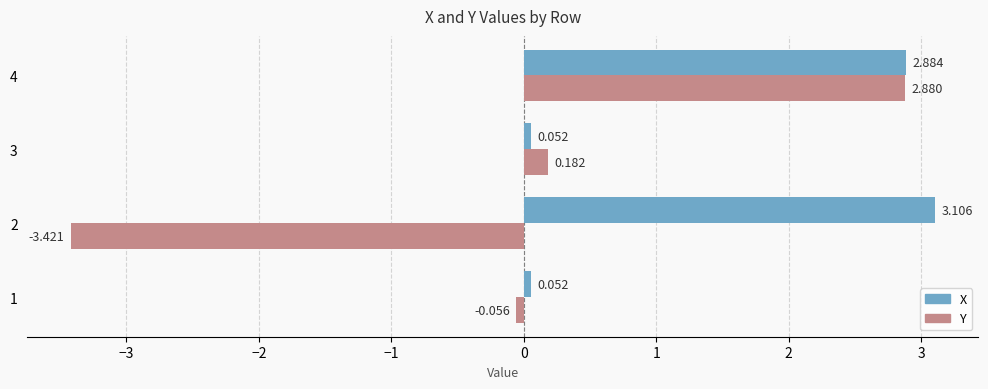

Is the value of X at 2 greater than the value of Y at 1?

Yes